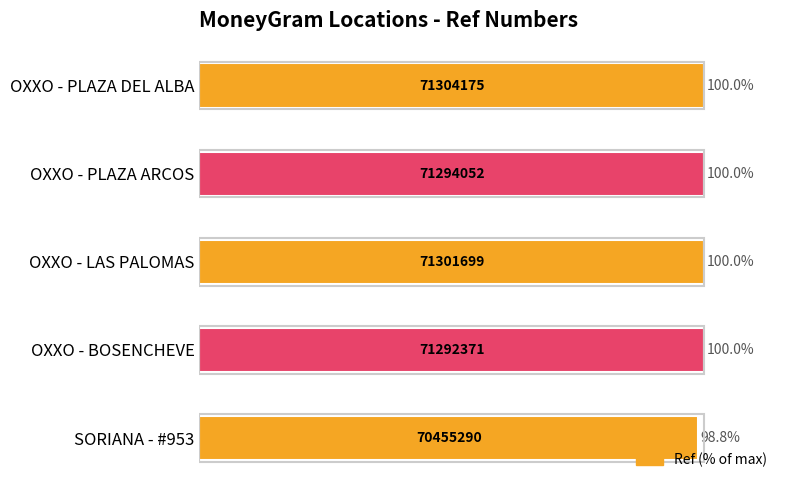

Are the bars horizontal?

Yes